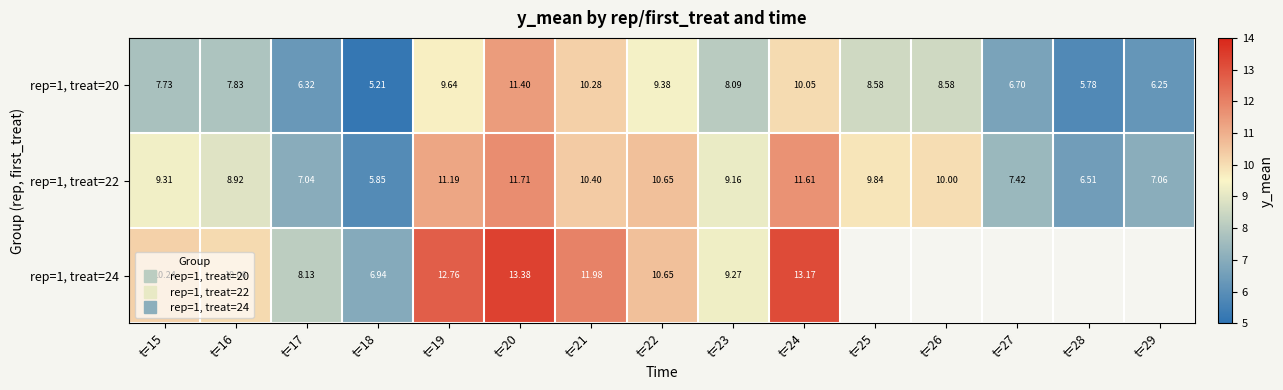

Which series has the widest spread of values?

rep=1, treat=24